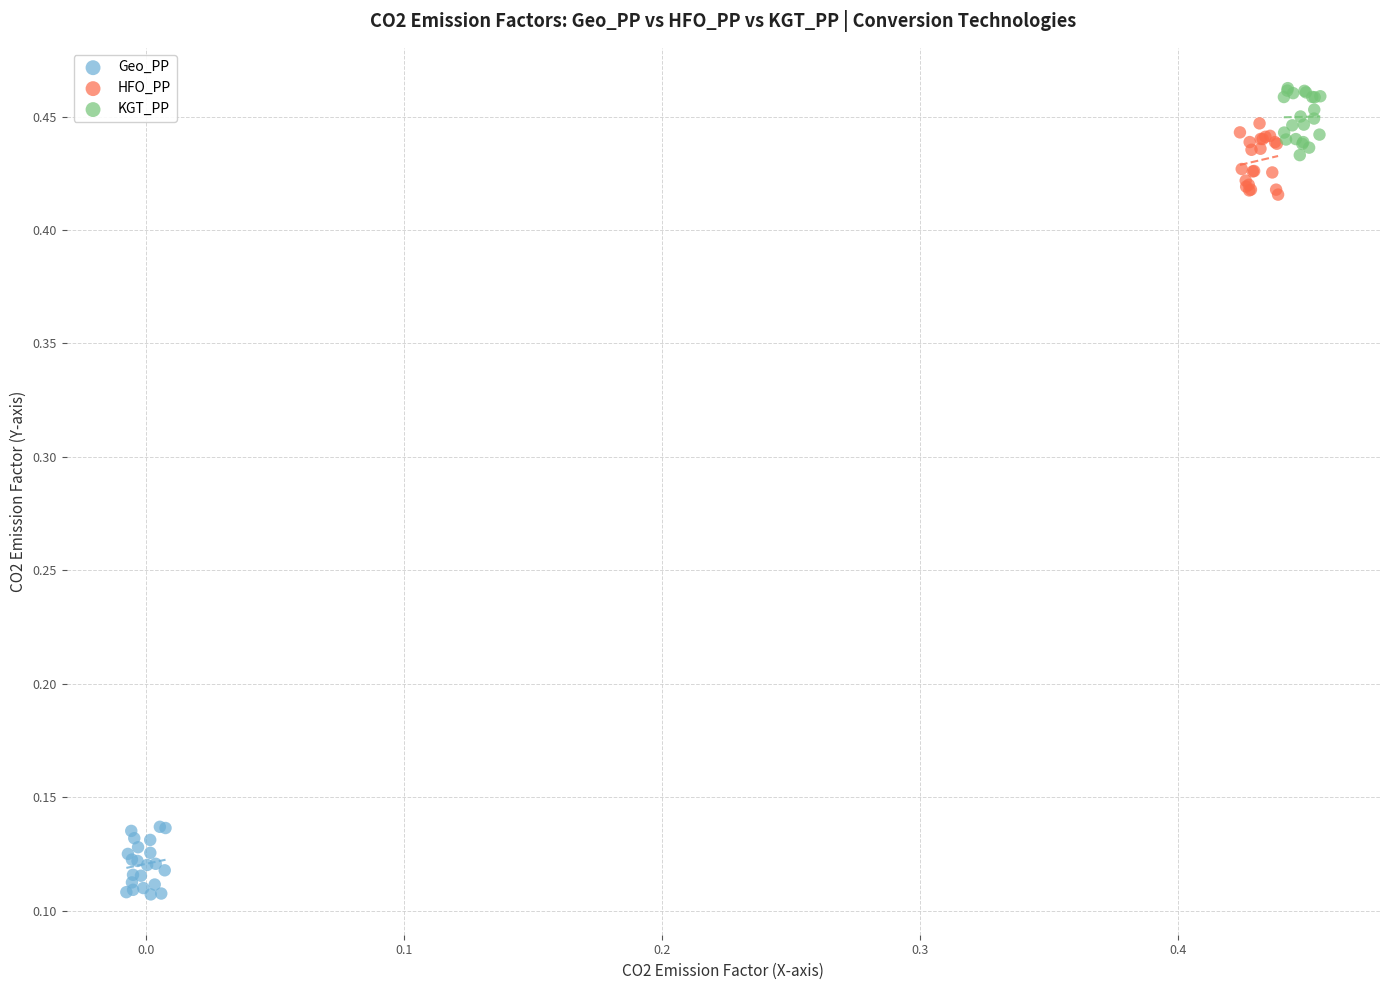

Which series contains the lowest Y value?

Geo_PP